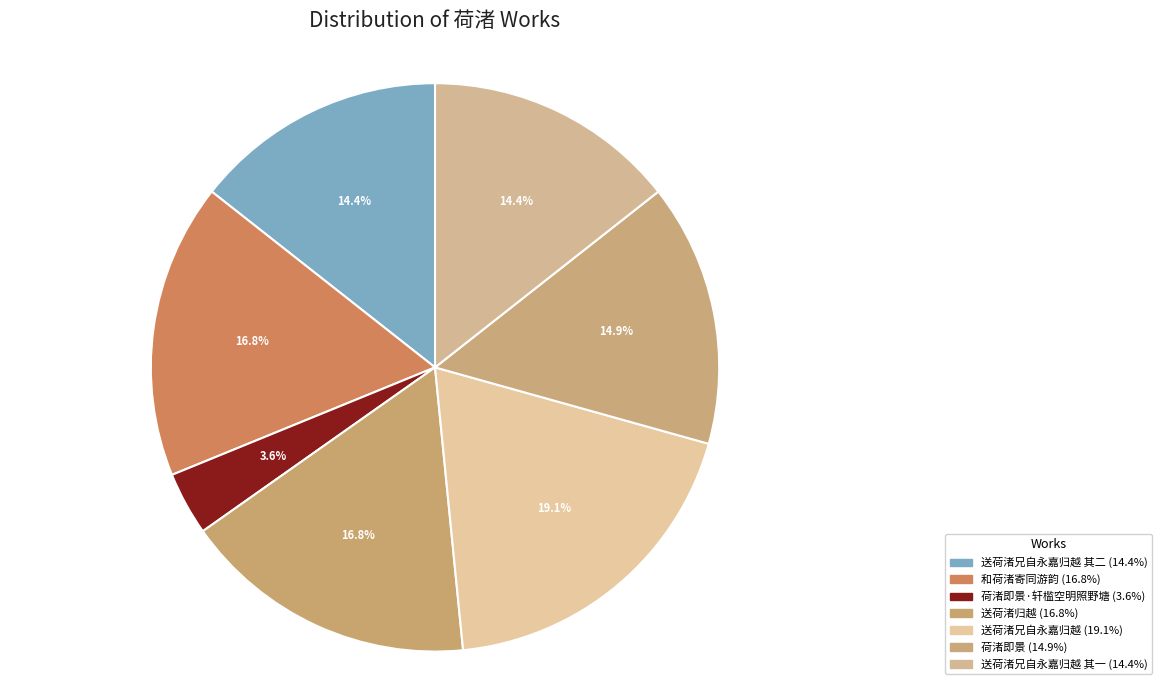

Does any single category account for the majority?

No